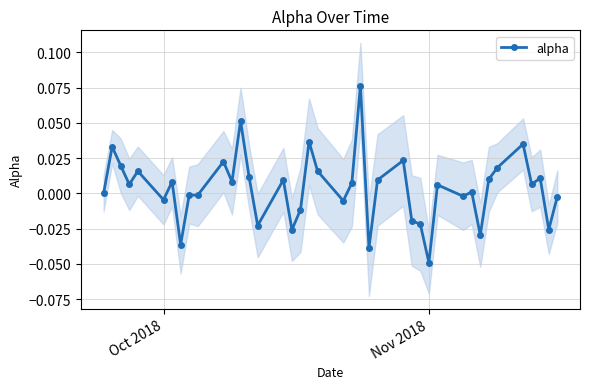

True or false: alpha has more than 1 points higher than both neighbors.

True